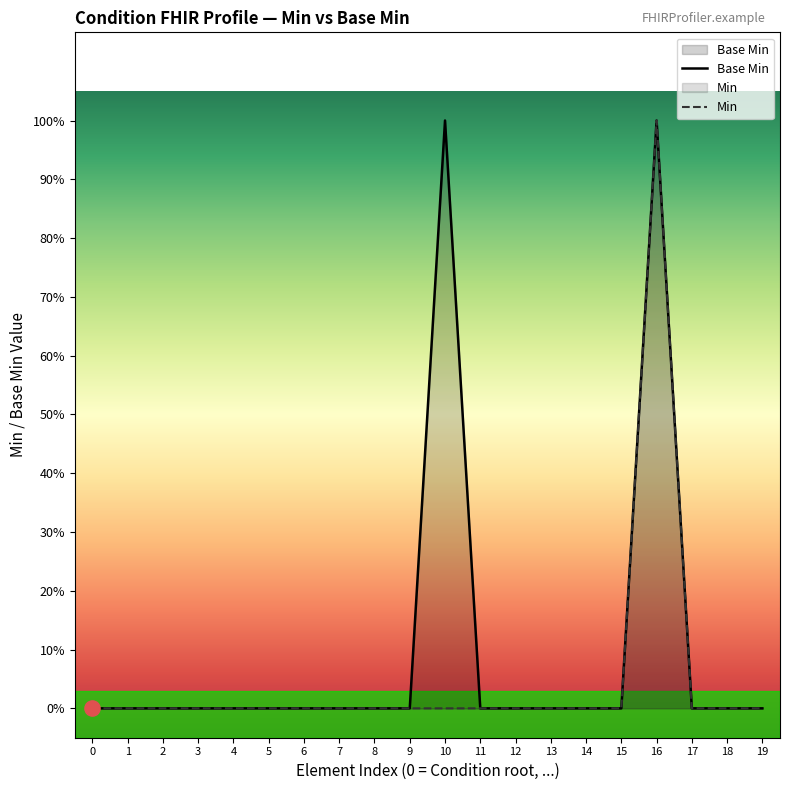

Which series has the largest total across all categories?

Base Min